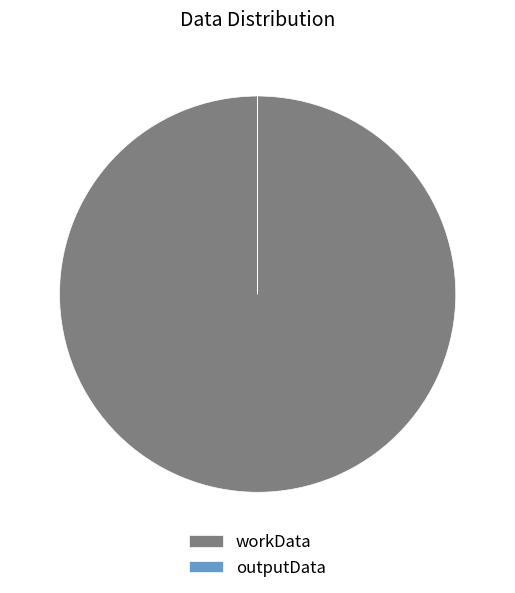

Which category has the biggest portion of the pie?

workData